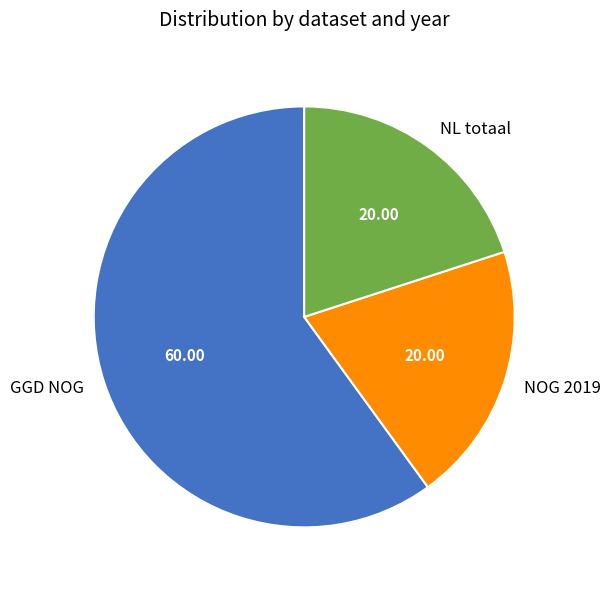

Which slice is the largest?

GGD NOG